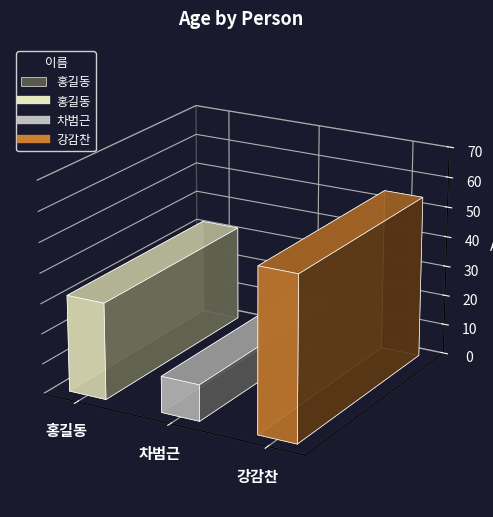

Which has a higher value, 강감찬 or 차범근?

강감찬